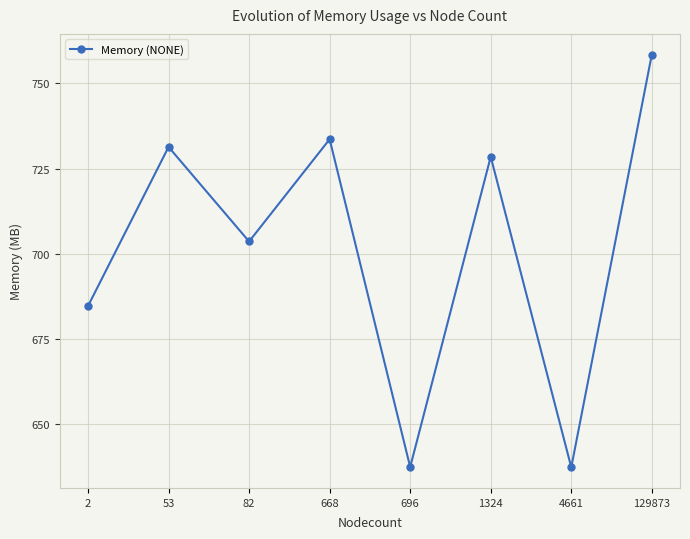

Between 696 and 1324, which is larger?

1324